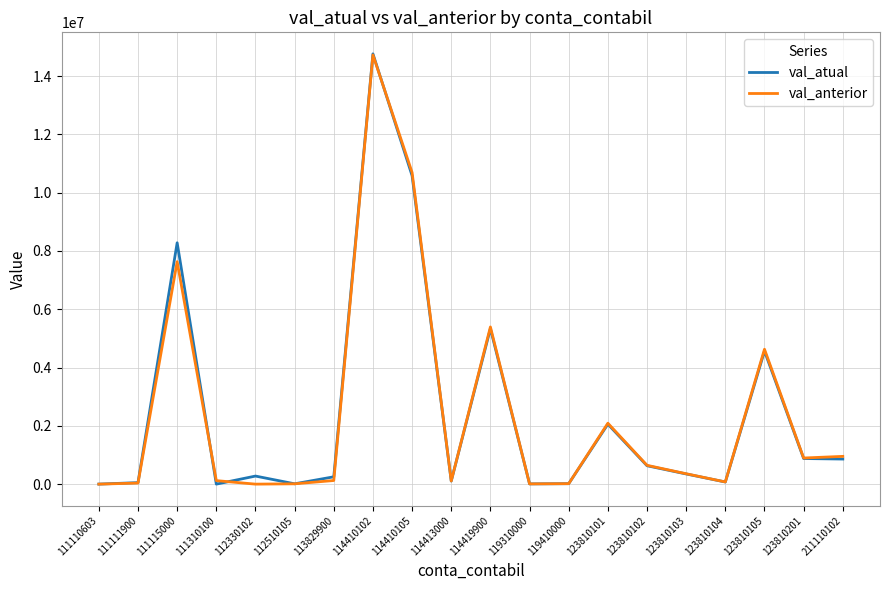

At how many categories does at least one series exceed 7444269?

3